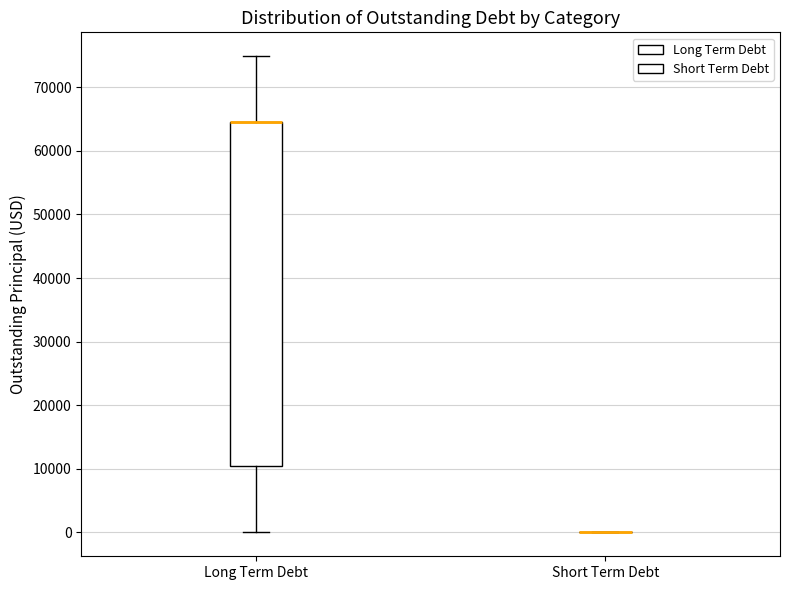

Where is the upper edge of the box for Long Term Debt on the y-axis? The values are not printed on the chart, so give them approximately, as read against the axis.

64000